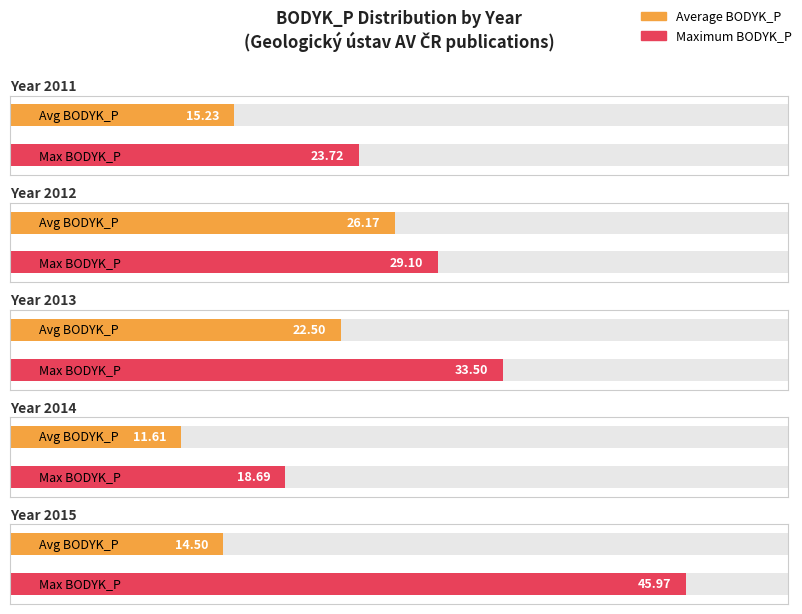

At which label does the data first exceed 16?

2011